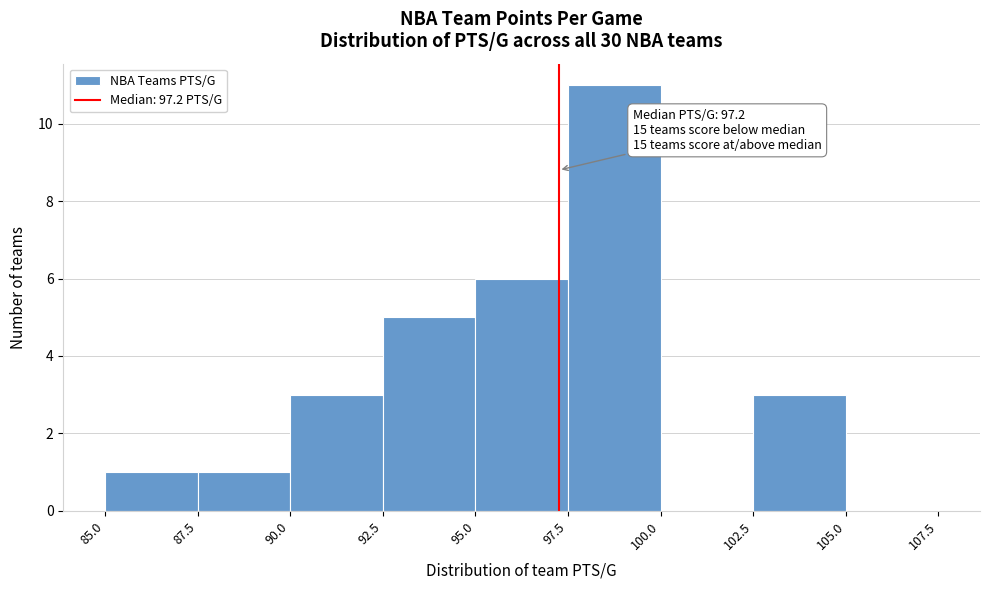

Which range on the x-axis has the tallest bar?

97.5 to 100.0